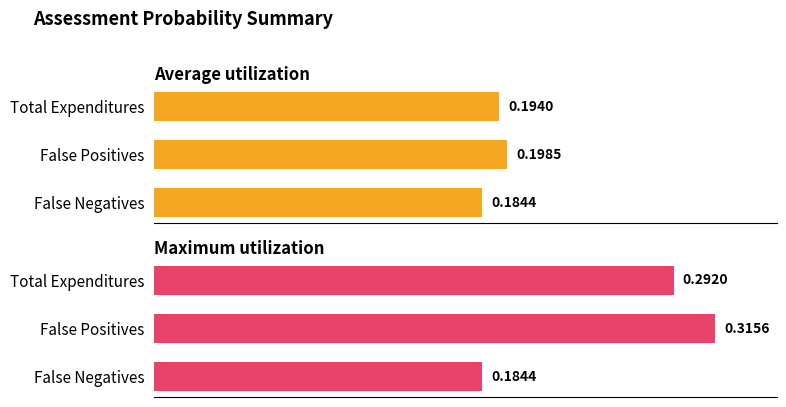

What is the lowest value of the Maximum utilization series?

0.2